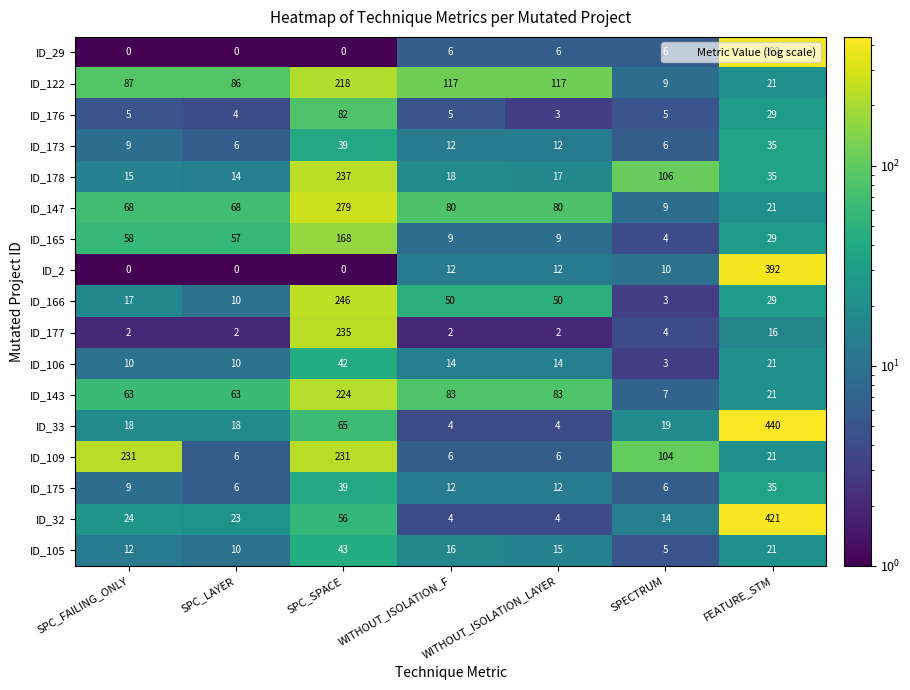

How many series are shown in this chart?

17